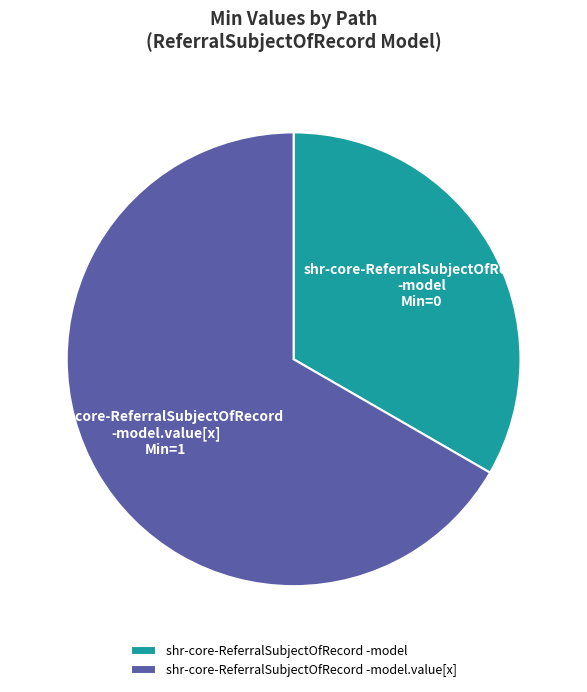

Is the sum of shr-core-ReferralSubjectOfRecord -model.value[x] and shr-core-ReferralSubjectOfRecord -model greater than half?

Yes